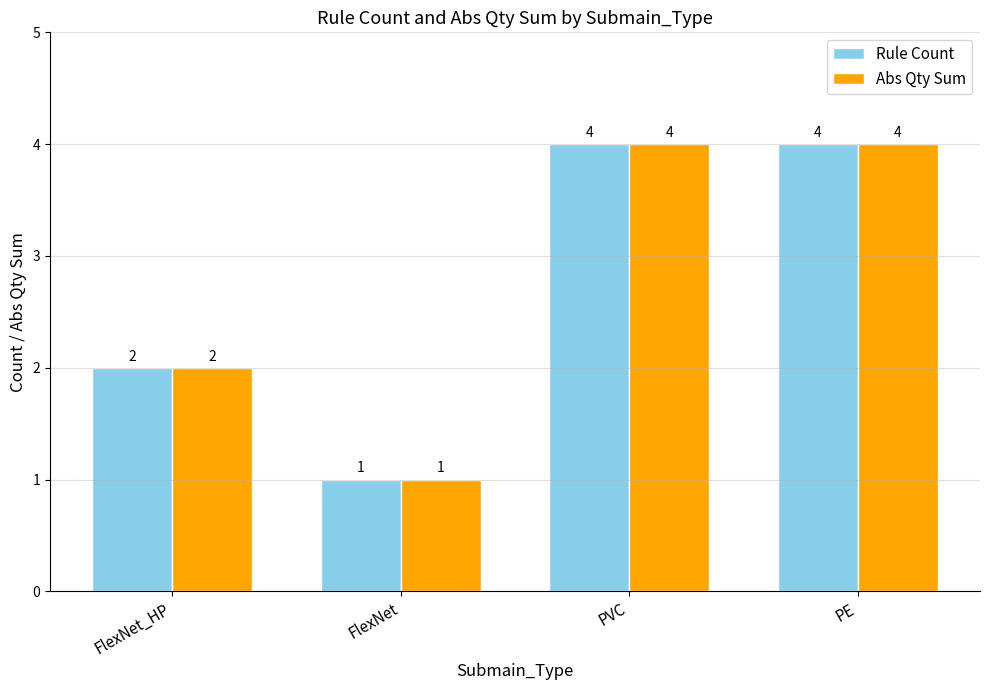

What are all the series names shown in the legend?

Rule Count, Abs Qty Sum